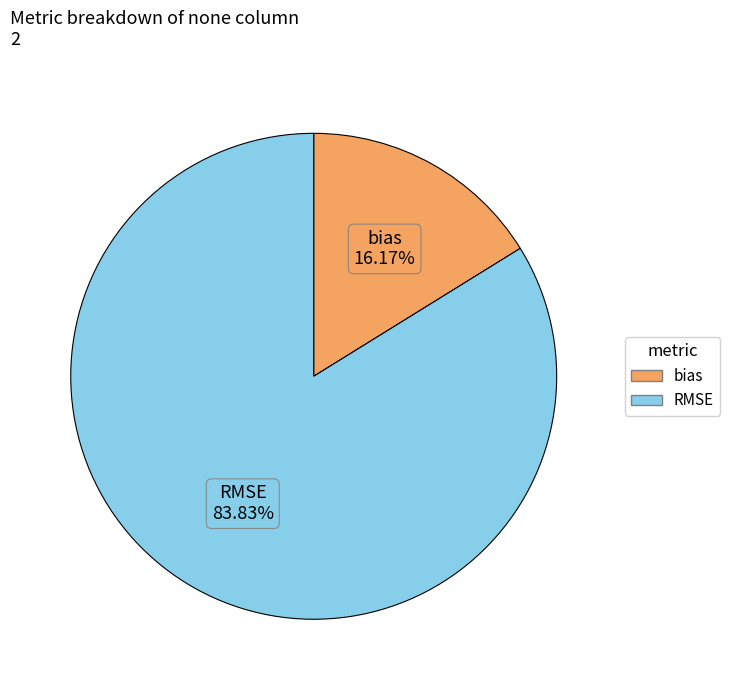

To the nearest percent, what is the difference between the largest and smallest slice percentages?

68%